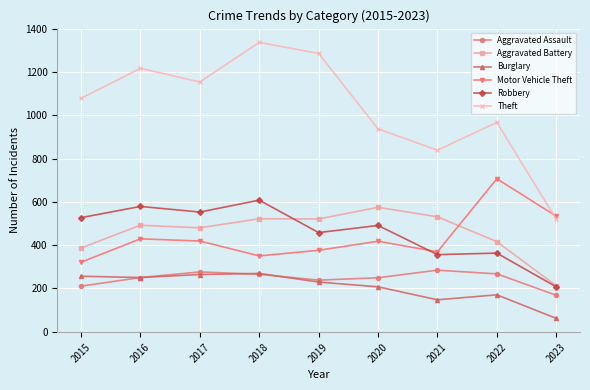

True or false: Aggravated Battery and Aggravated Assault cross at least once.

False